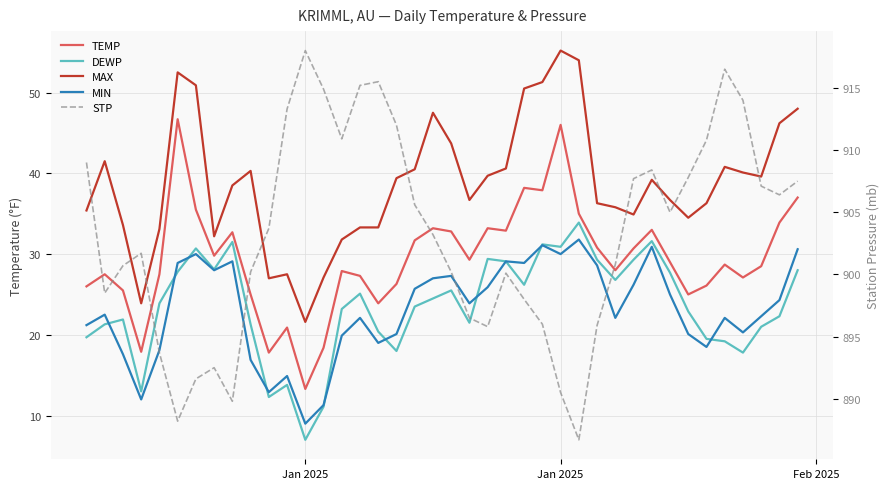

Is it true that STP equals 1239.0 at 29?

False